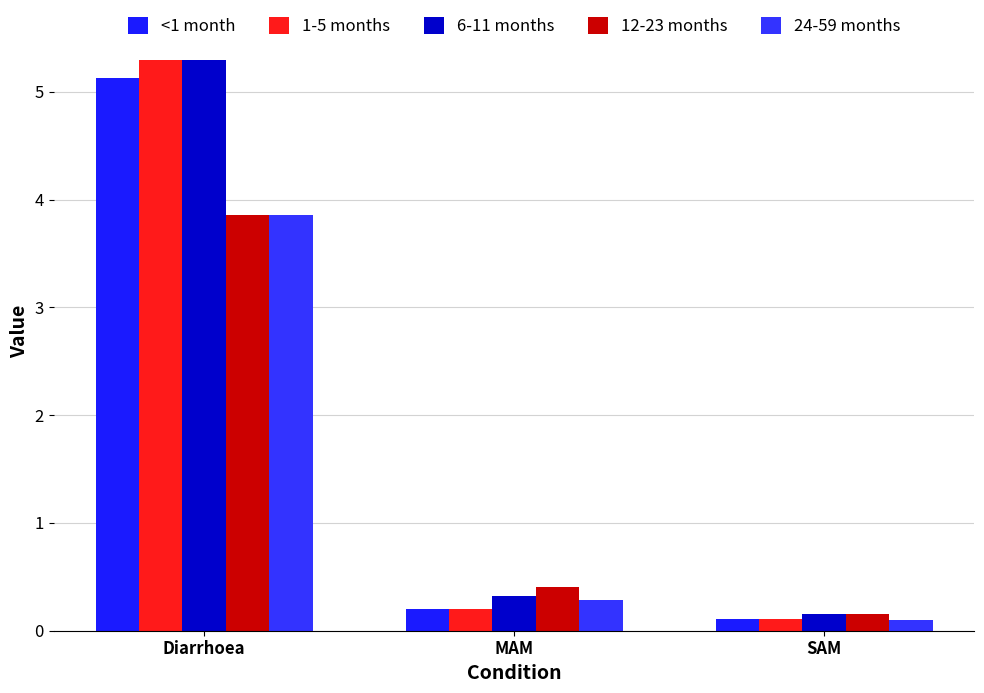

What is the sum of the 24-59 months values at SAM and Diarrhoea?

4.0